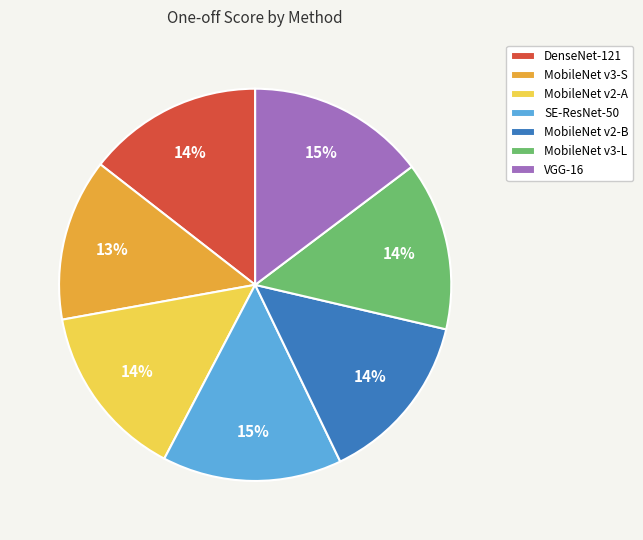

Count the number of slices in the pie.

7